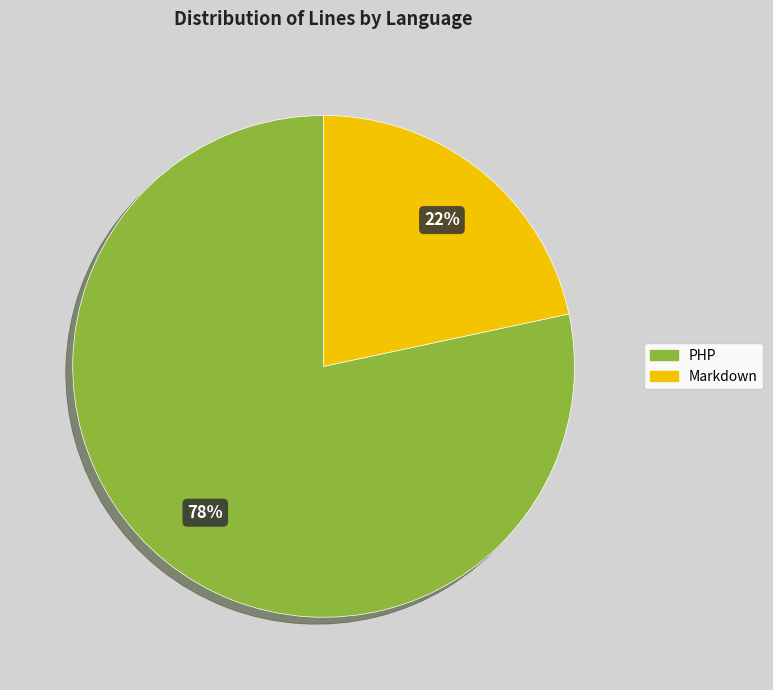

Which slice is the smallest?

Markdown